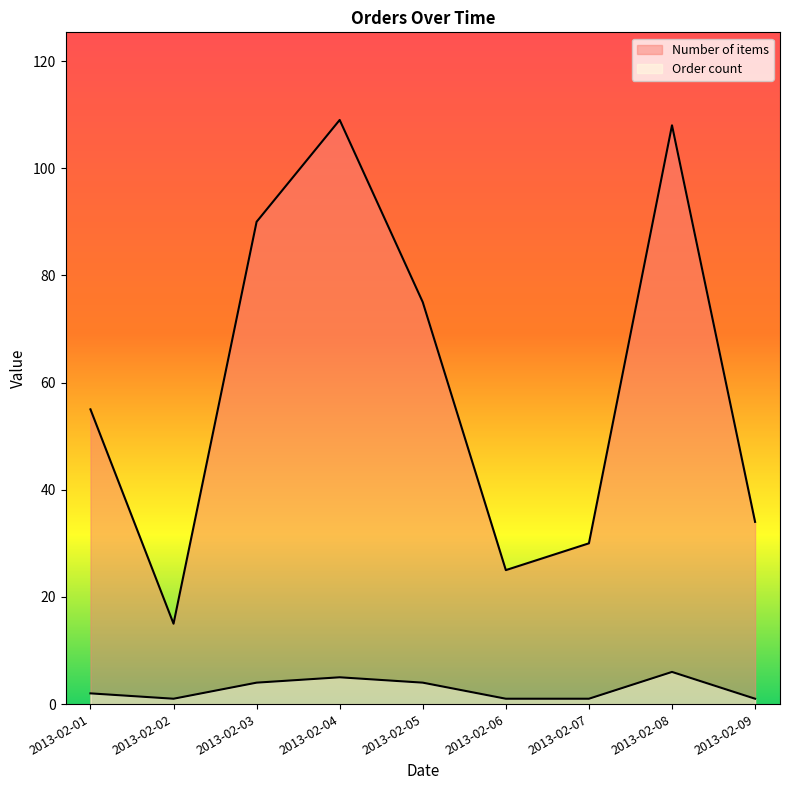

True or false: Number of items has a value of 11 at 2013-02-07.

False